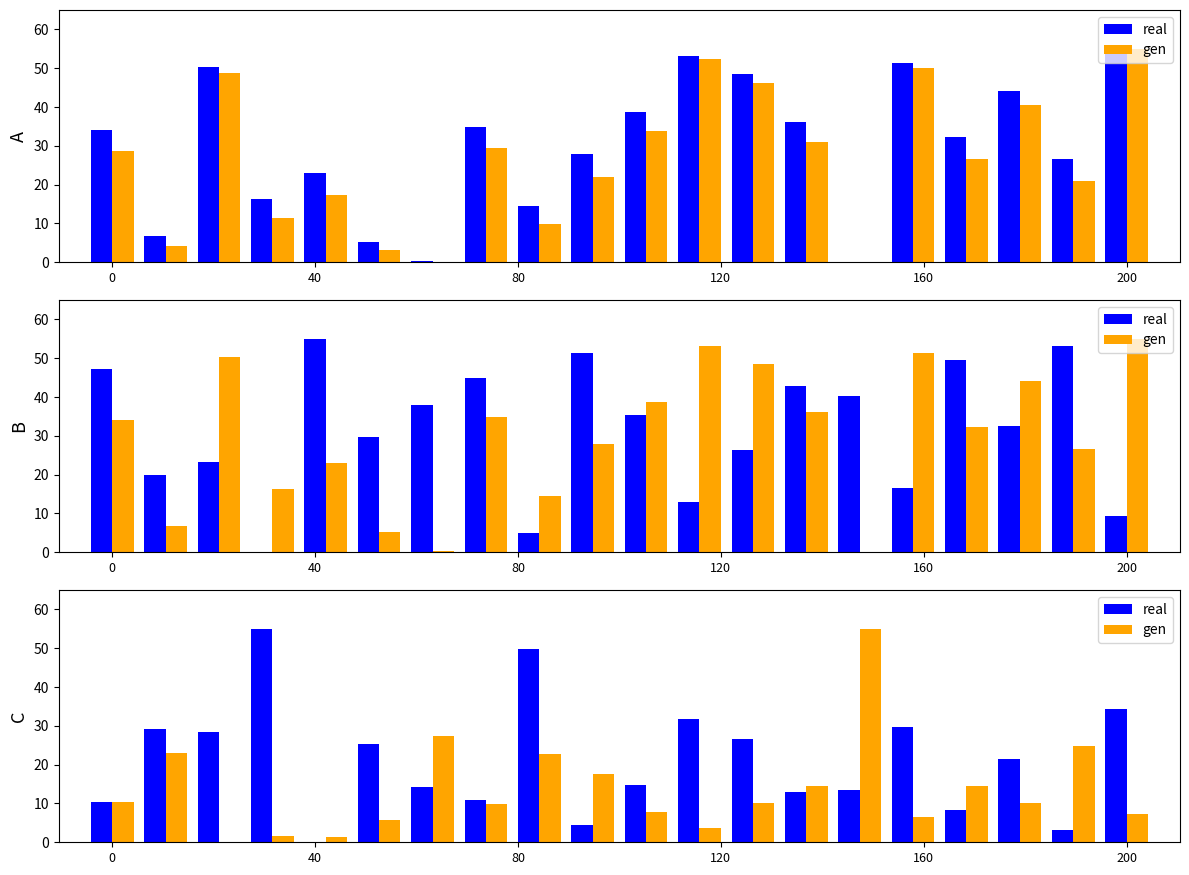

What are all the series names shown in the legend?

real, gen